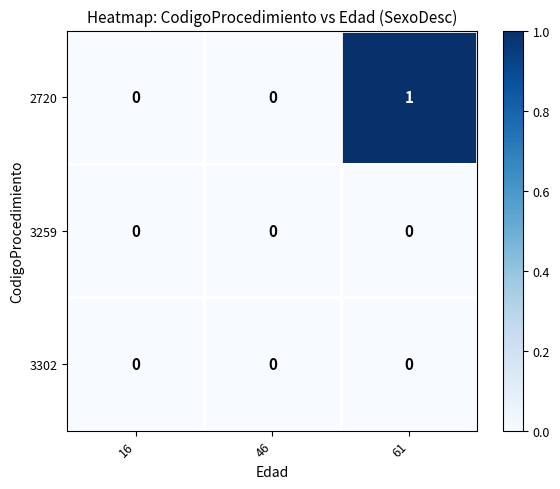

Is it true that 2720 equals 2 at 61?

False